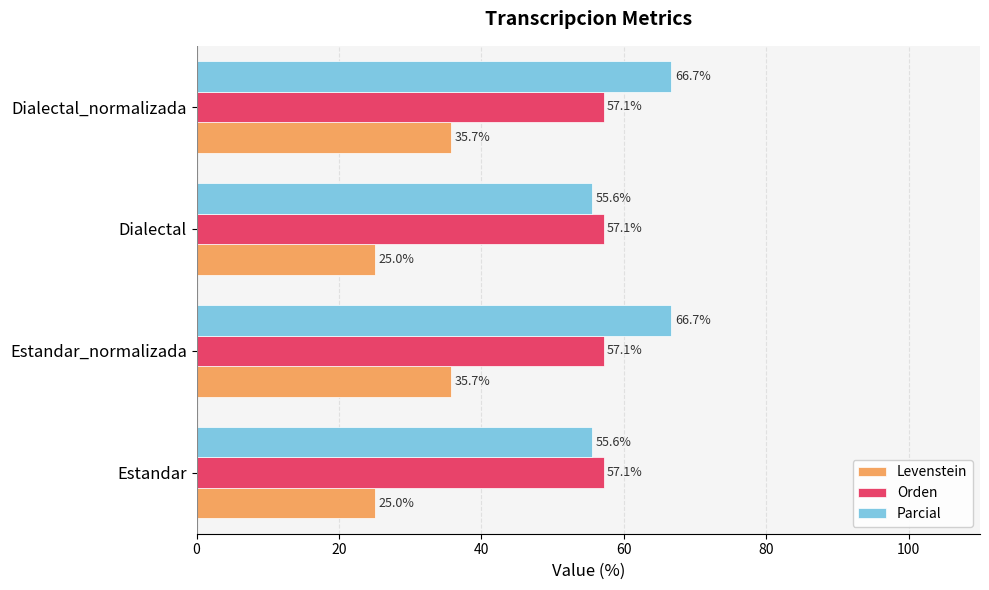

Which series has the largest range (max minus min)?

Parcial